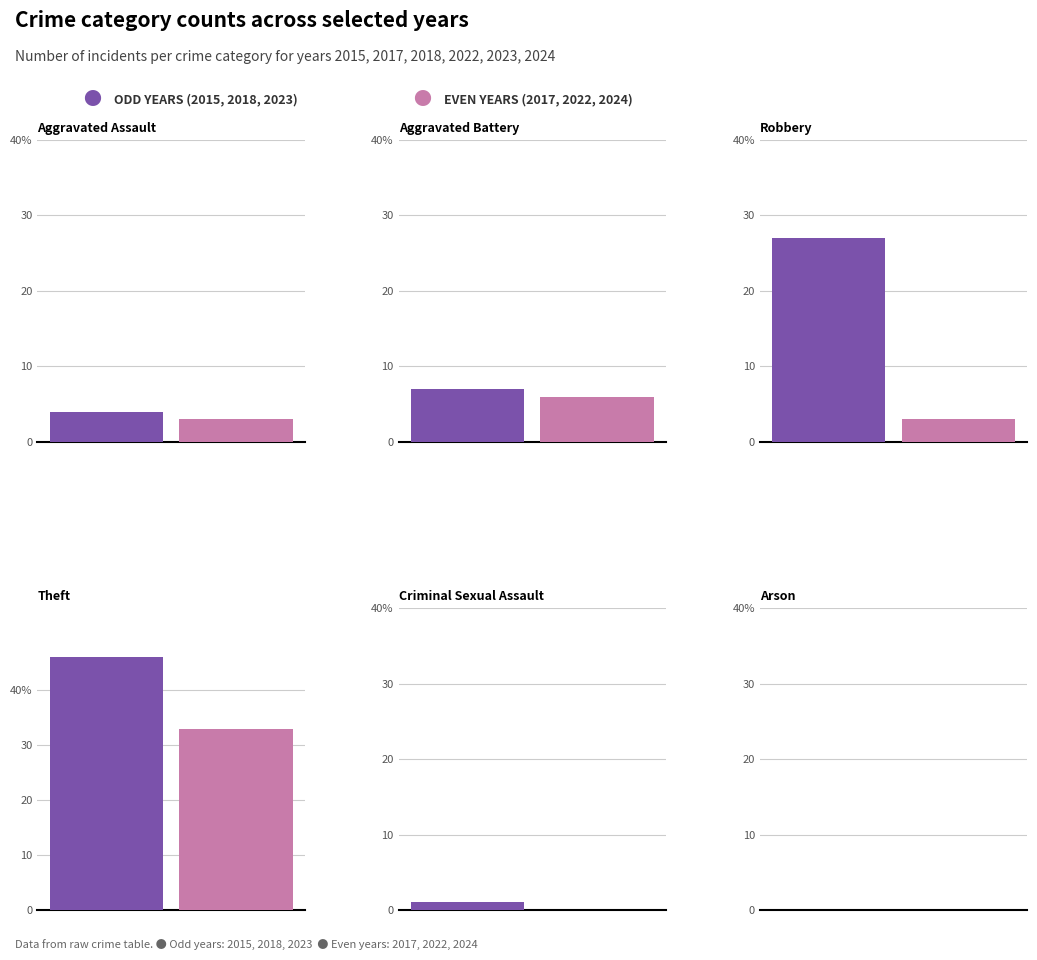

Where is 2022 nearest to the value 22?

Robbery